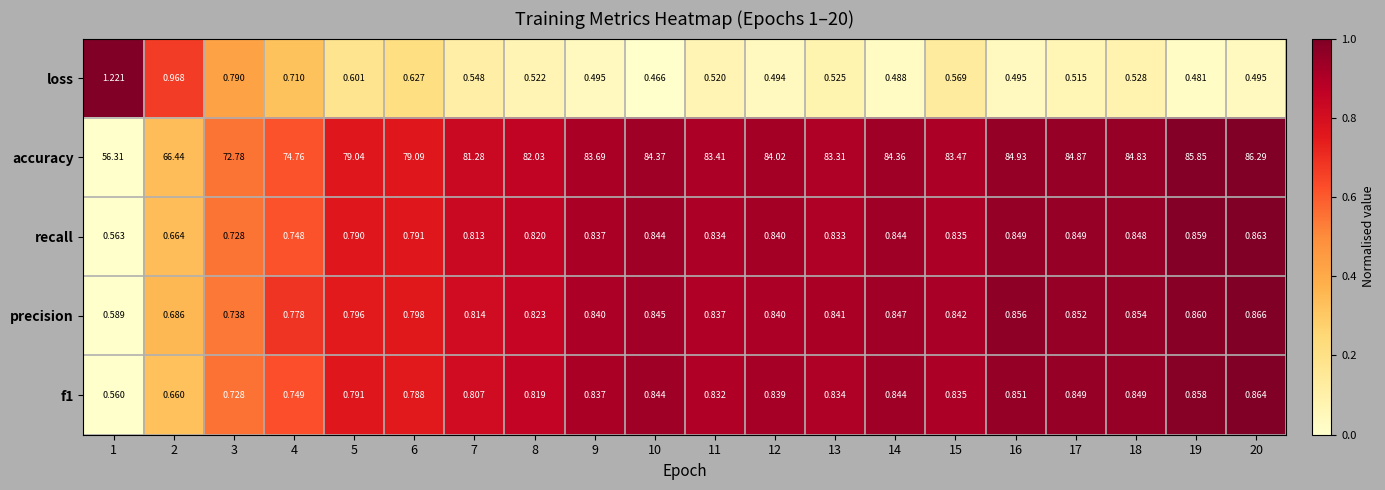

Which series has the largest total across all categories?

accuracy